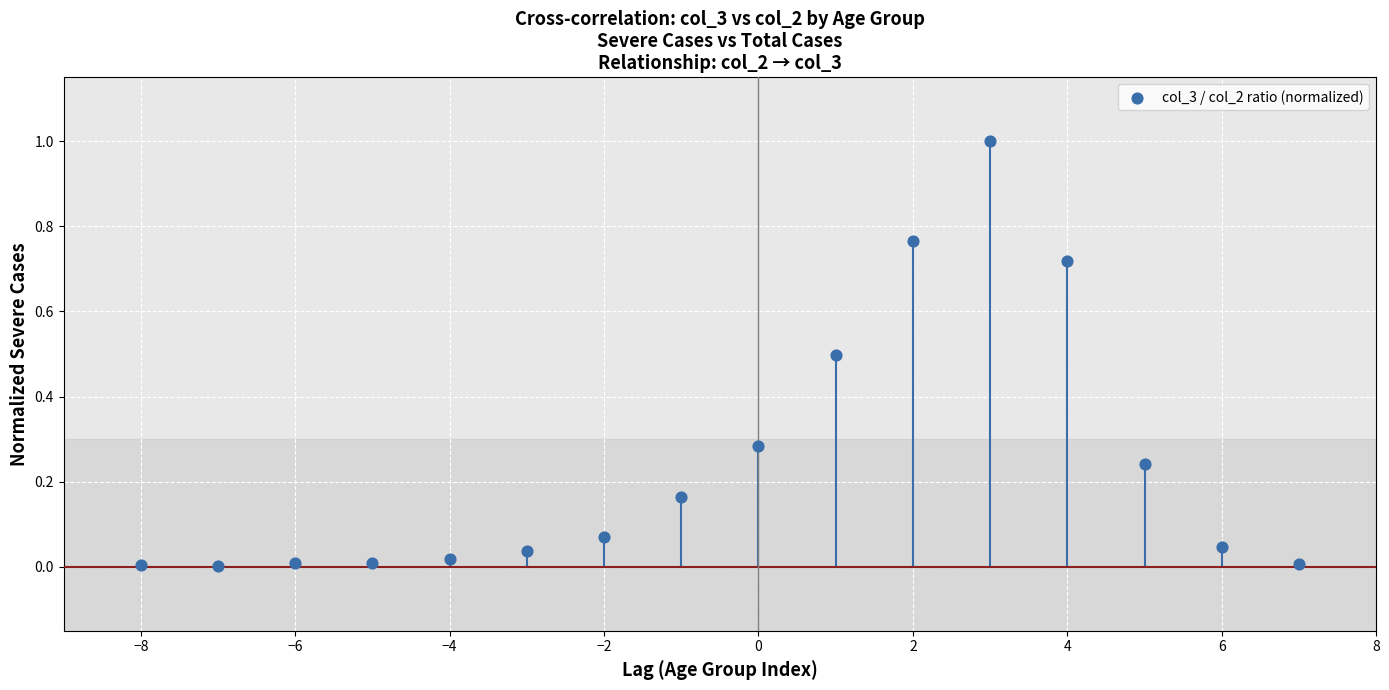

What is the range of Y values (max minus min)?

1.0